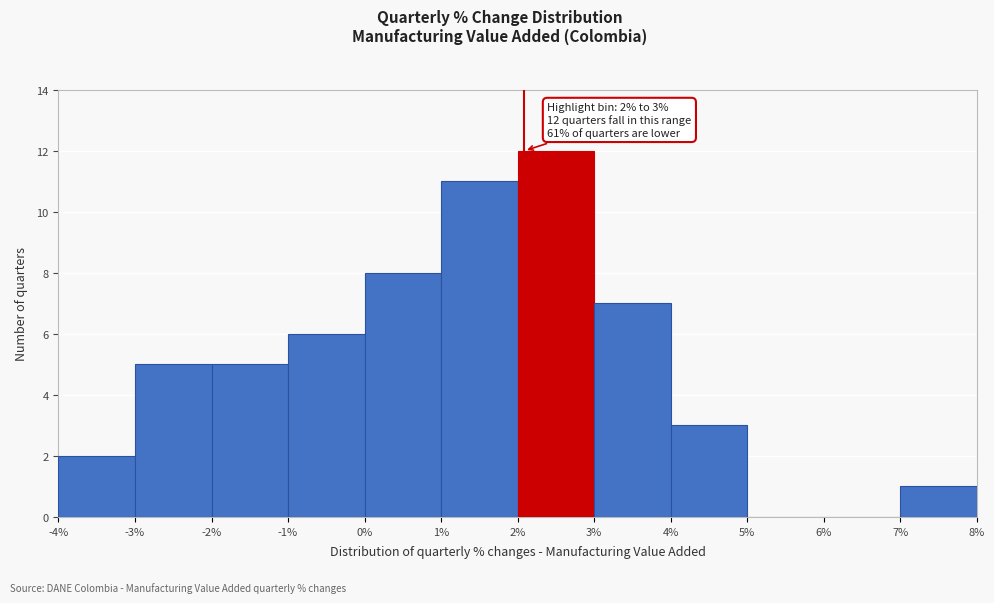

Which range on the x-axis has the tallest bar?

2% to 3%